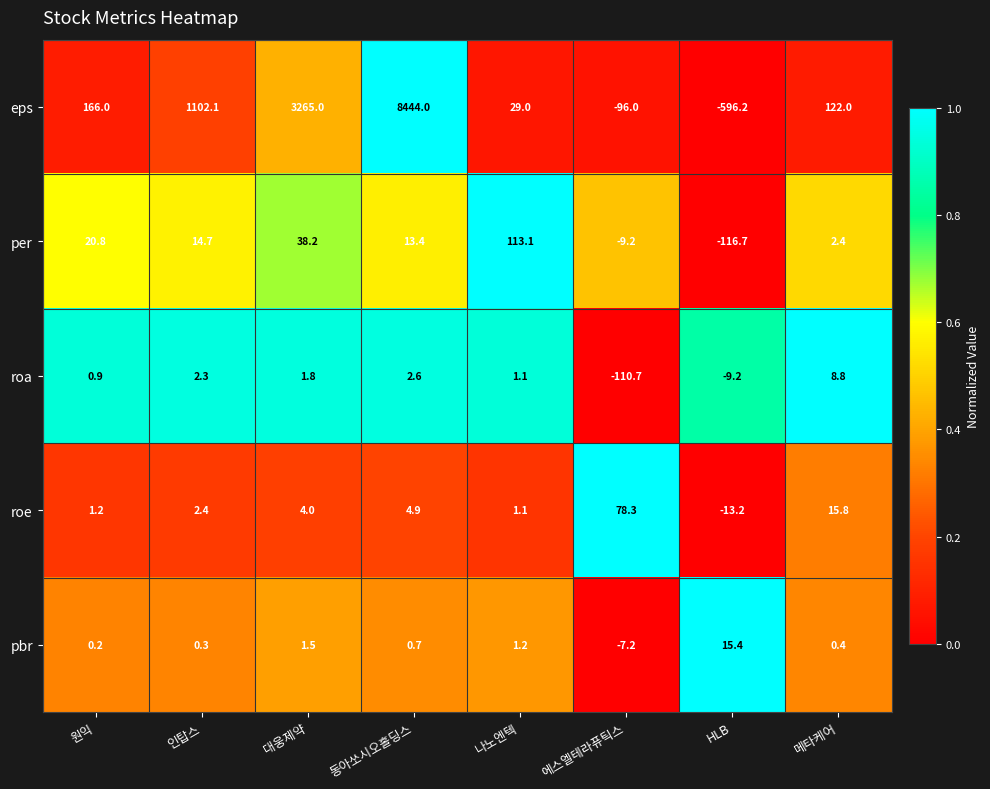

Count the number of data series in this chart.

5